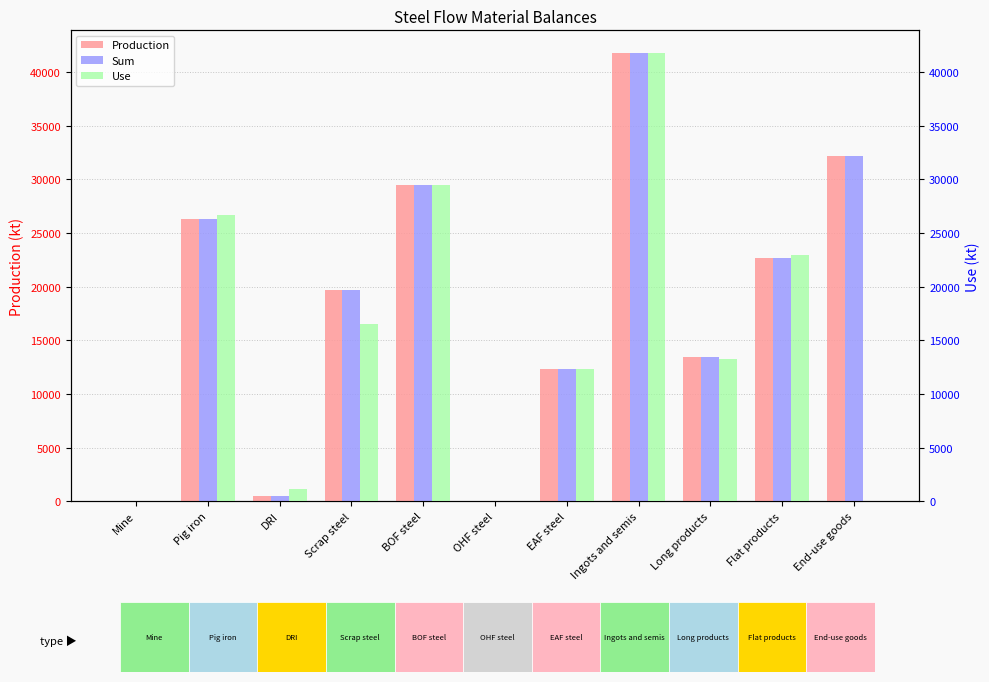

The value of Use at Scrap steel is 4797.2. True or false?

False